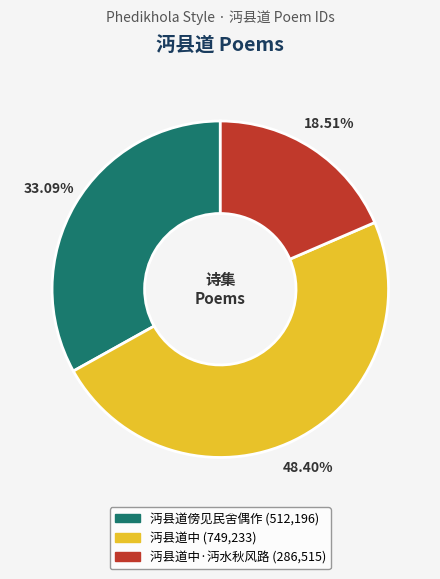

Does any single category account for the majority?

No